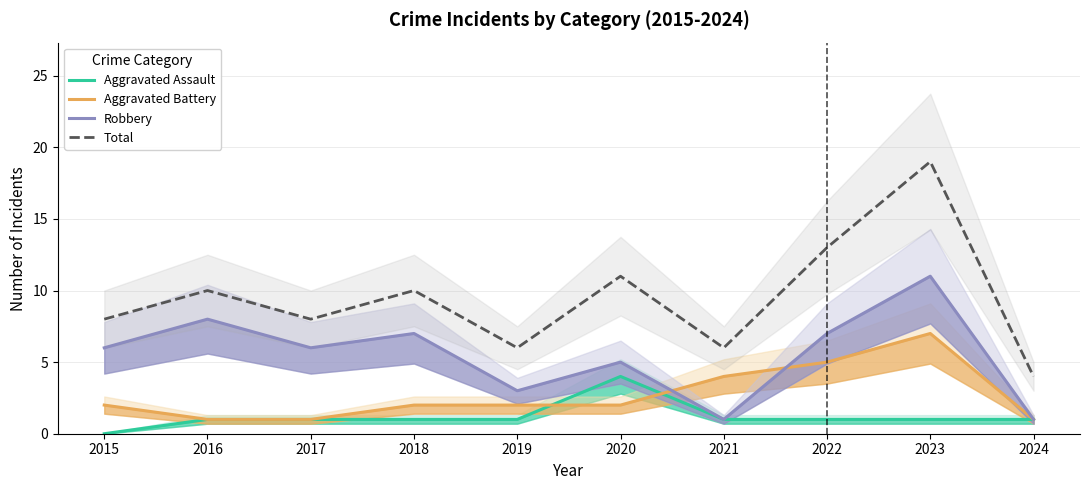

List the labels in order of Total value, smallest first.

2024, 2019, 2021, 2015, 2017, 2016, 2018, 2020, 2022, 2023